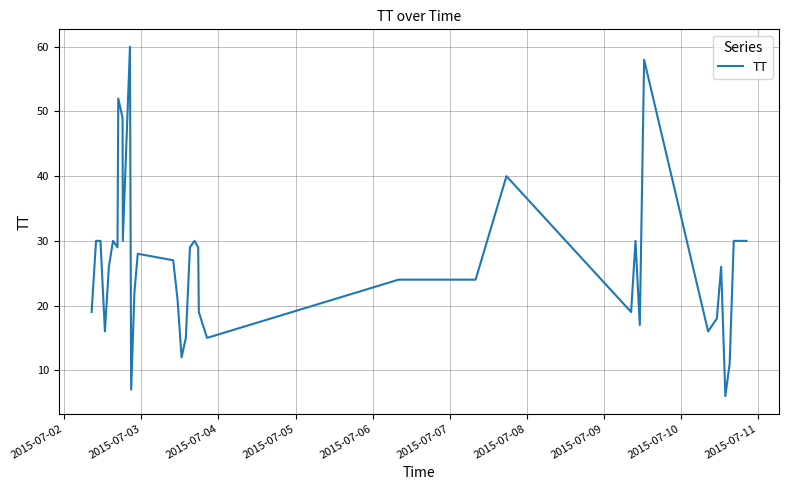

Does the chart display data point markers on the line(s)?

No